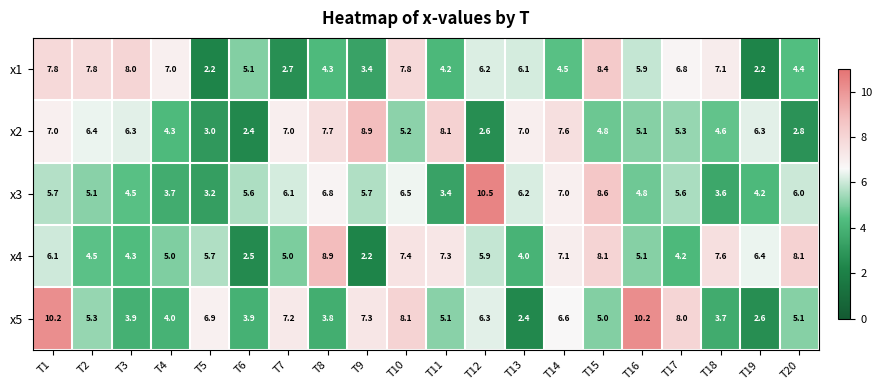

The x2 series shows 6.4 at T2. True or false?

True